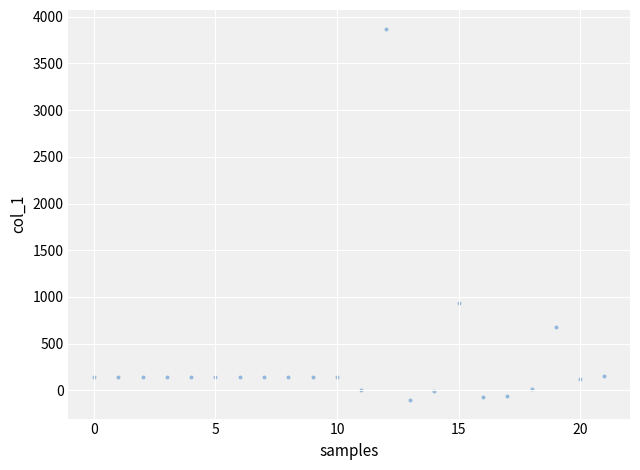

What is the range of Y values (max minus min)?

3976.2